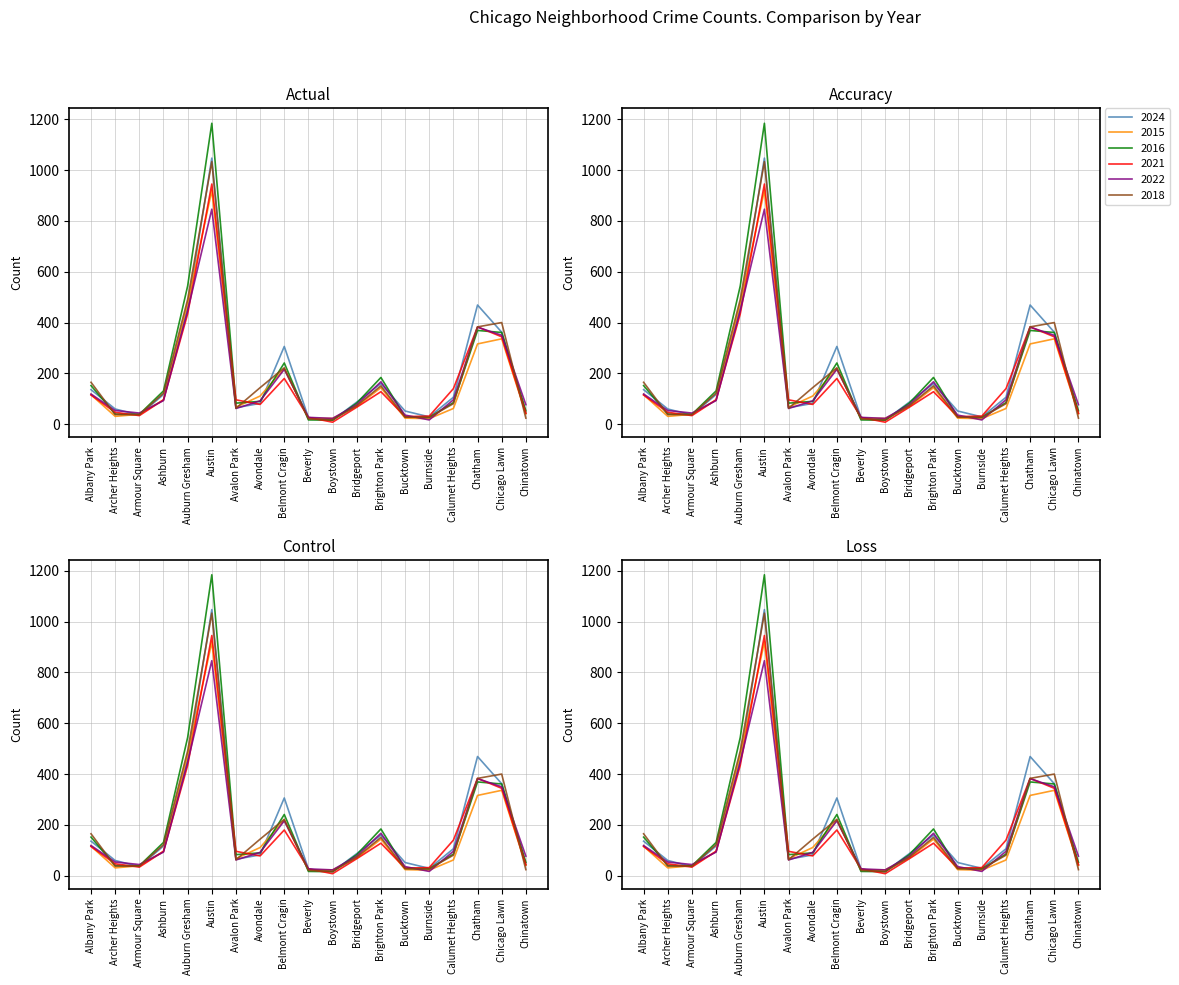

What are all the series names shown in the legend?

2024, 2015, 2016, 2021, 2022, 2018